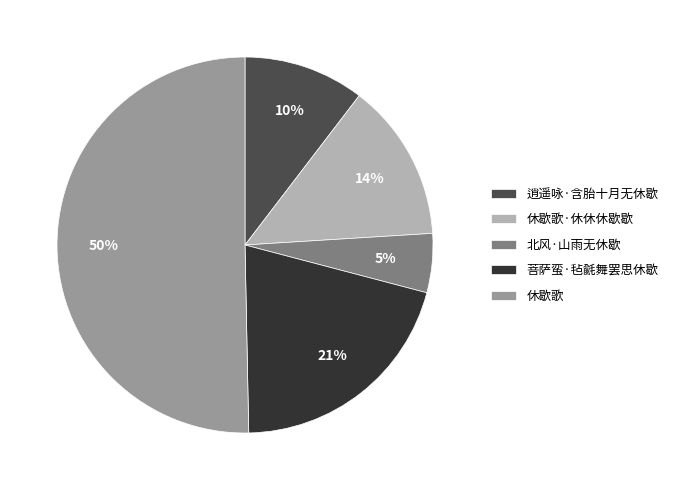

Rank the categories by value from lowest to highest.

北风·山雨无休歇, 逍遥咏·含胎十月无休歇, 休歇歌·休休休歇歇, 菩萨蛮·毡毹舞罢思休歇, 休歇歌